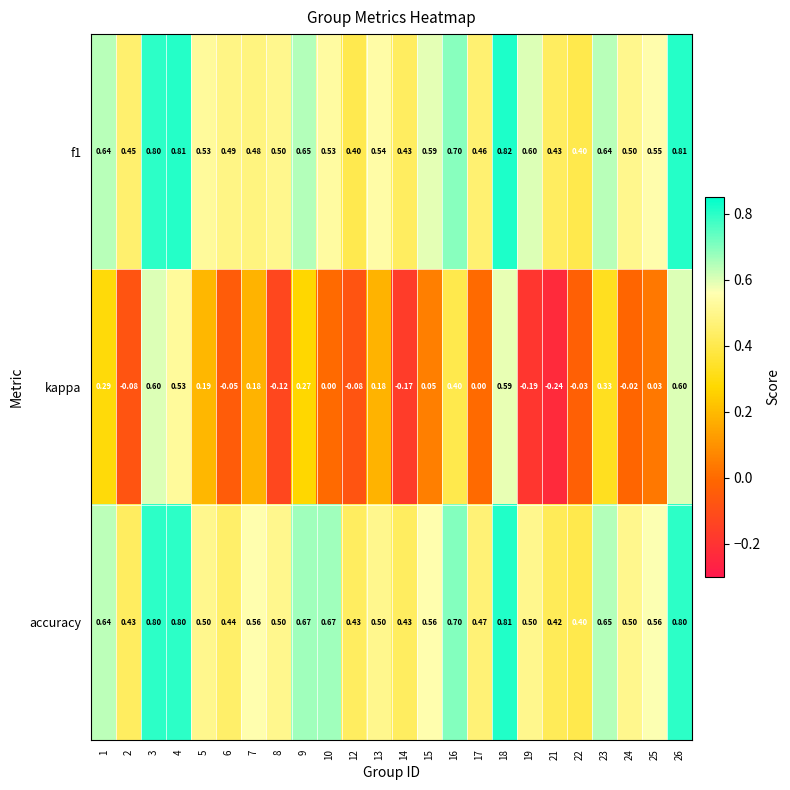

At how many categories does at least one series exceed 0?

24